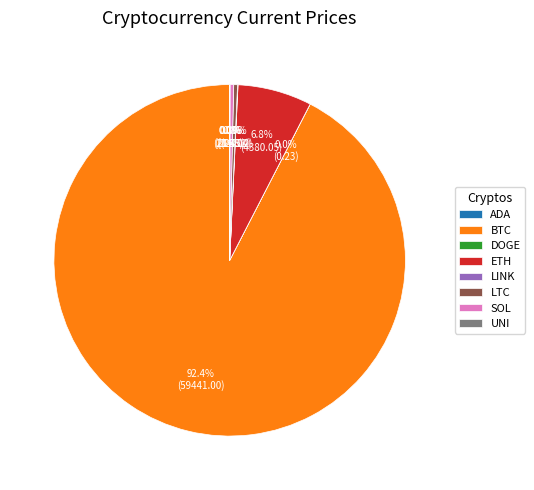

What portion of the pie excludes ETH?

93.2%